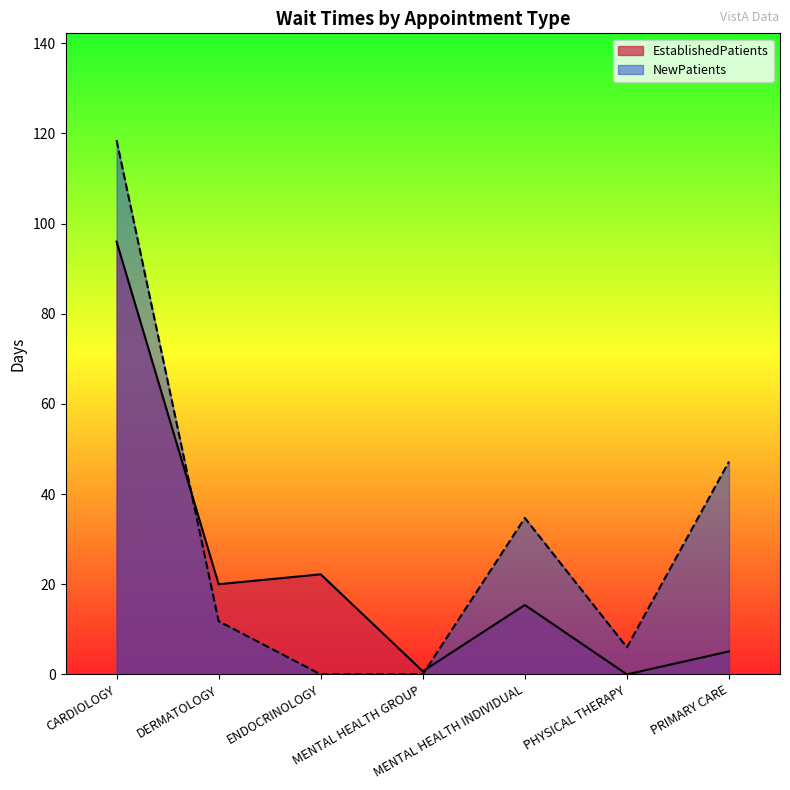

The value of EstablishedPatients at PHYSICAL THERAPY is 0.0. True or false?

True